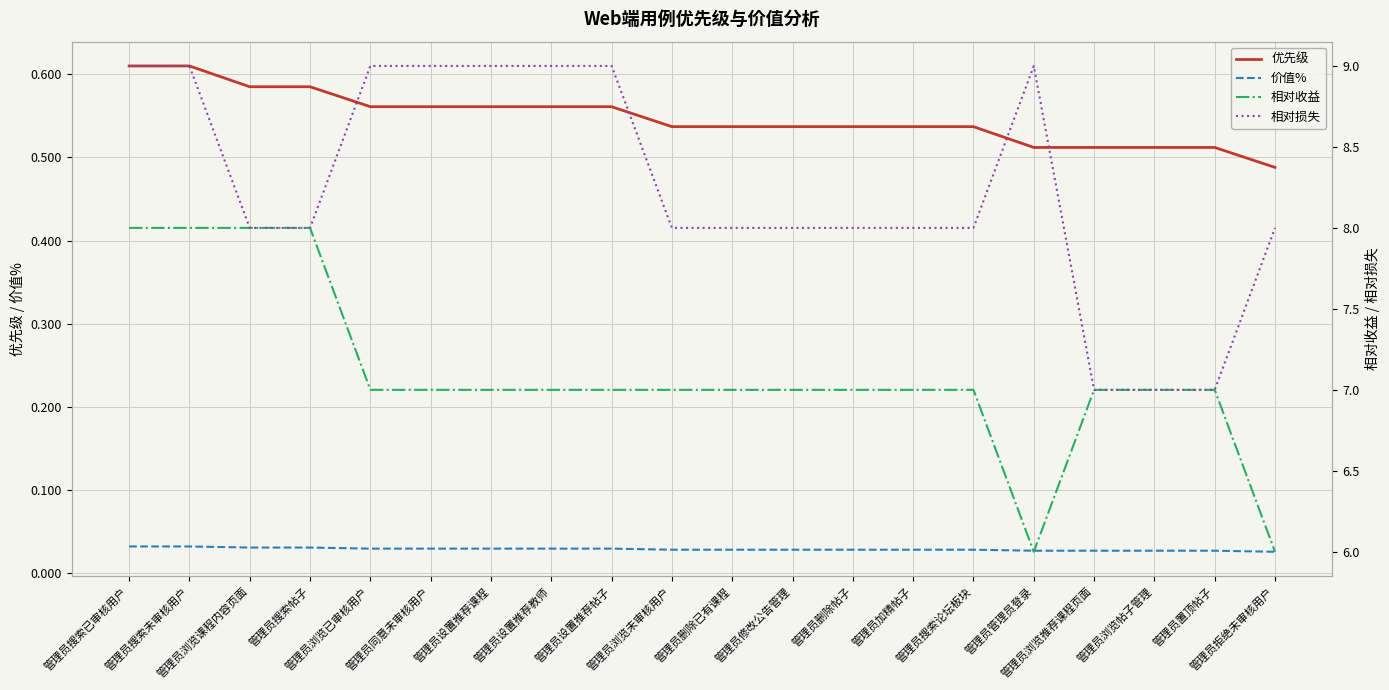

Which category has the highest value in the 相对损失 series?

管理员搜索已审核用户